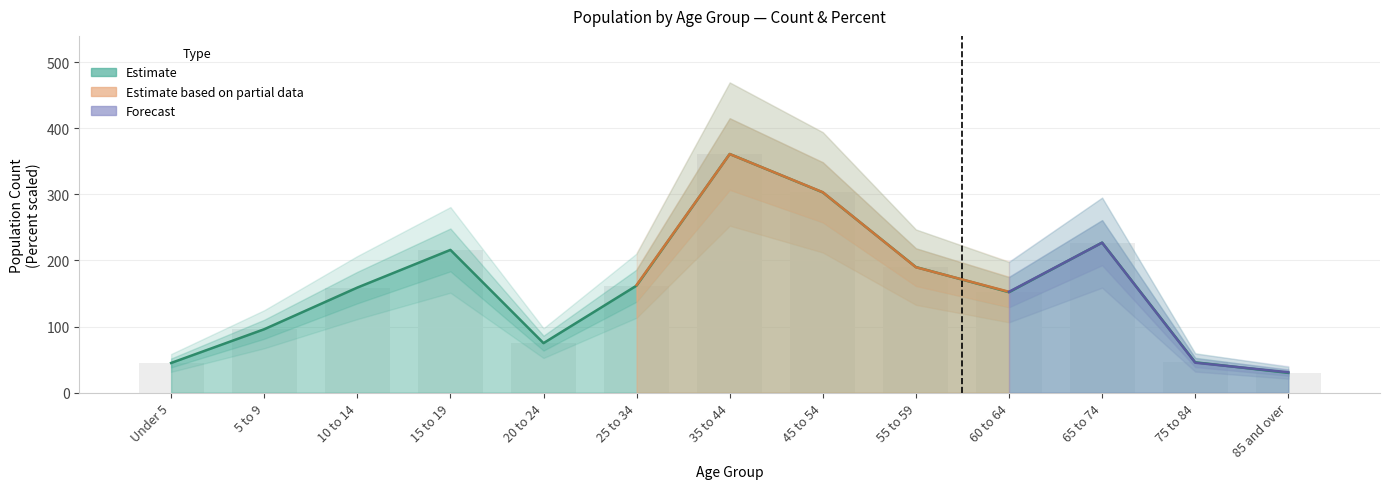

At which category is the sum across all series the highest?

35 to 44